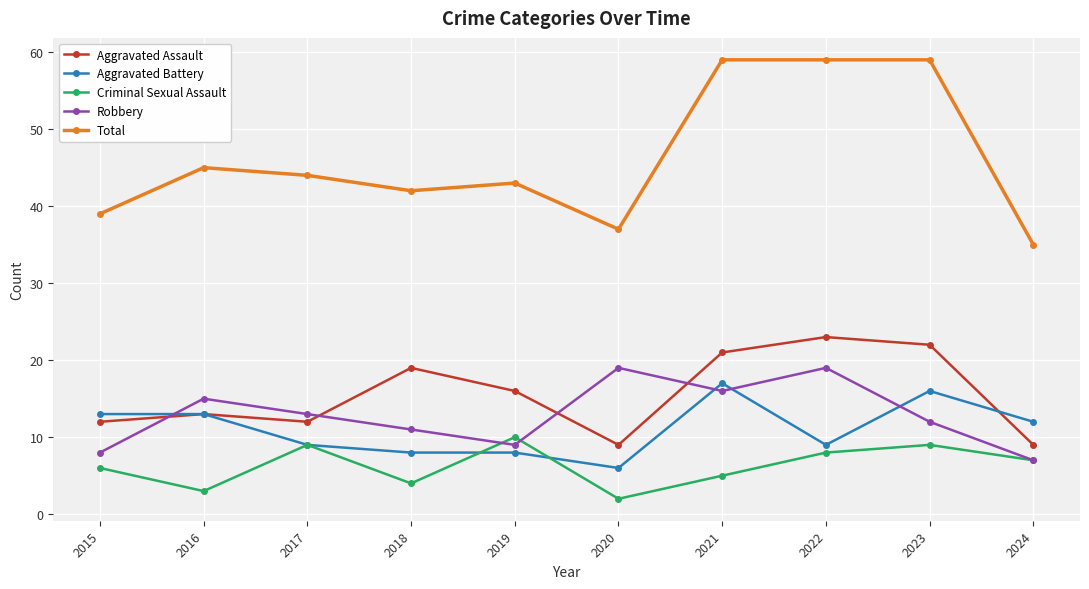

How many lines are shown in the chart?

5